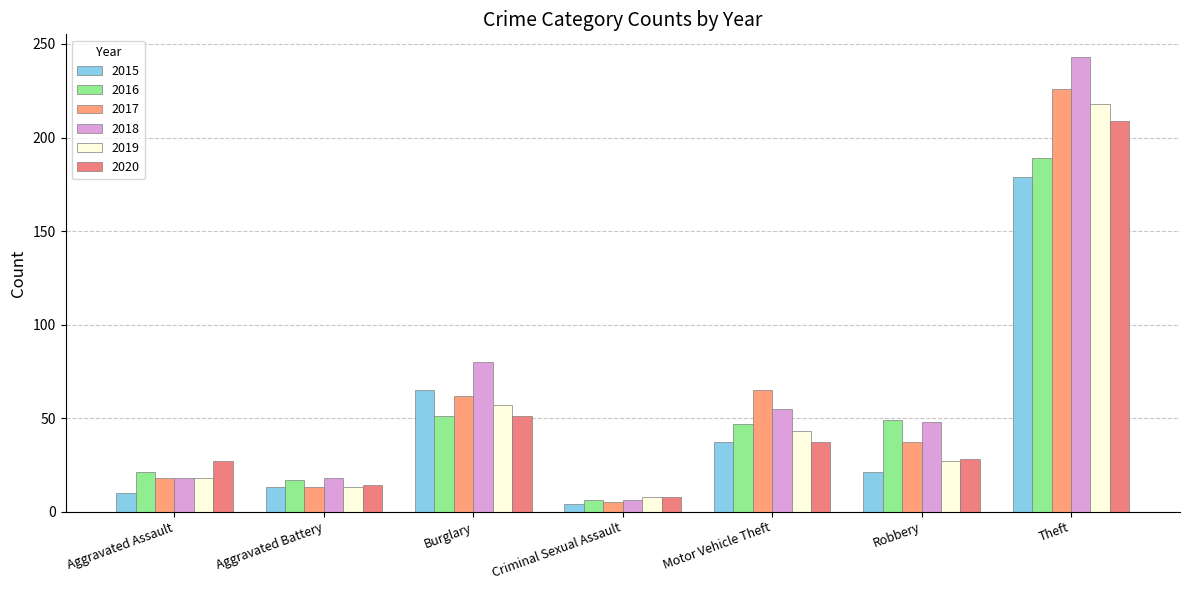

What is the greatest value displayed?

243